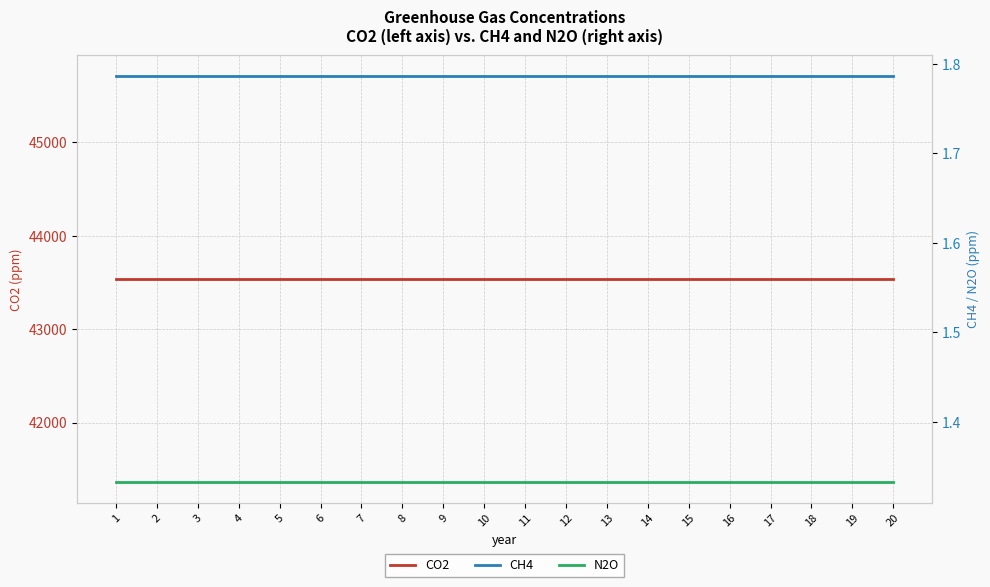

Reading right to left, what are all the values shown in this chart?

CO2: 20=43536.6	19=43536.6	18=43536.6	17=43536.6	16=43536.6	15=43536.6	14=43536.6	13=43536.6	12=43536.6	11=43536.6	10=43536.6	9=43536.6	8=43536.6	7=43536.6	6=43536.6	5=43536.6	4=43536.6	3=43536.6	2=43536.6	1=43536.6
CH4: 20=1.8	19=1.8	18=1.8	17=1.8	16=1.8	15=1.8	14=1.8	13=1.8	12=1.8	11=1.8	10=1.8	9=1.8	8=1.8	7=1.8	6=1.8	5=1.8	4=1.8	3=1.8	2=1.8	1=1.8
N2O: 20=1.3	19=1.3	18=1.3	17=1.3	16=1.3	15=1.3	14=1.3	13=1.3	12=1.3	11=1.3	10=1.3	9=1.3	8=1.3	7=1.3	6=1.3	5=1.3	4=1.3	3=1.3	2=1.3	1=1.3